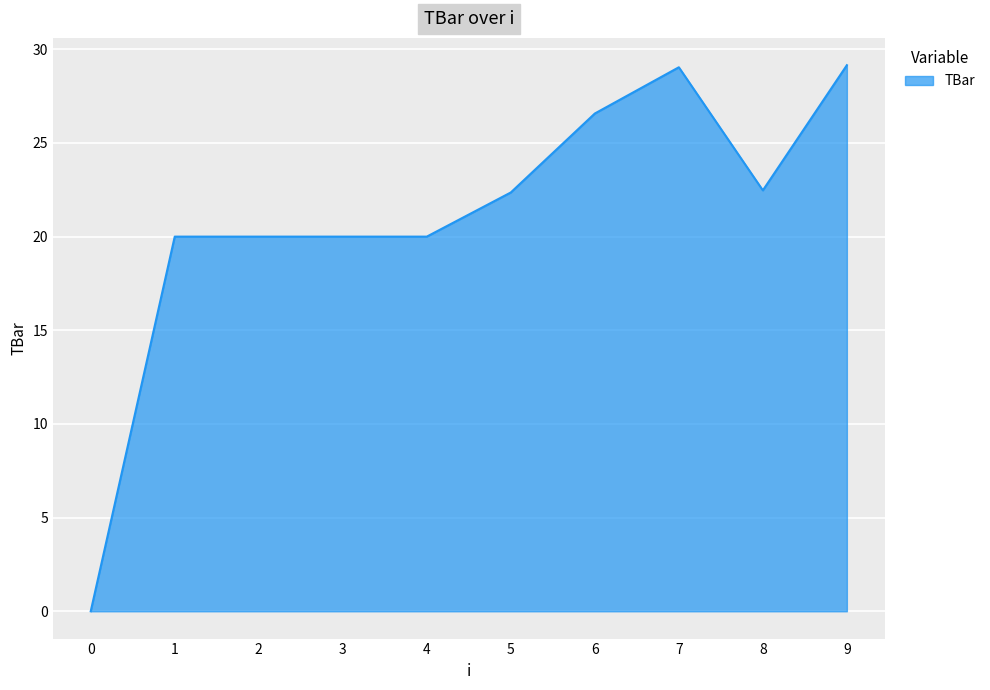

What is the change in value from 0 to 4?

+20.0